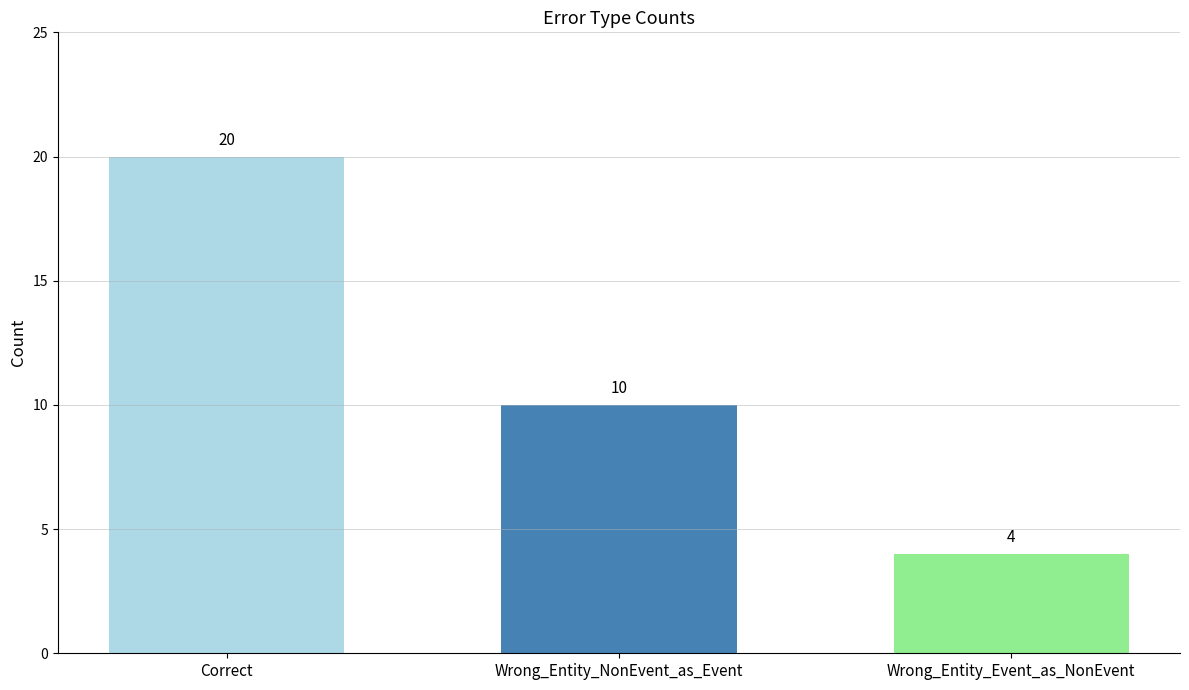

What is the change in value from Wrong_Entity_NonEvent_as_Event to Wrong_Entity_Event_as_NonEvent?

-6